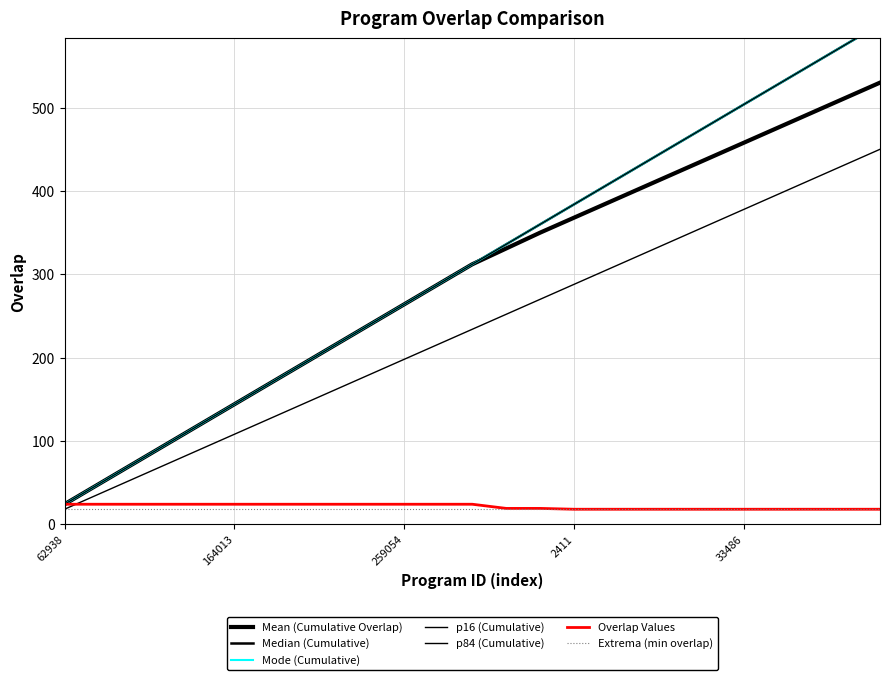

Where is the data nearest to the value 21?

60566